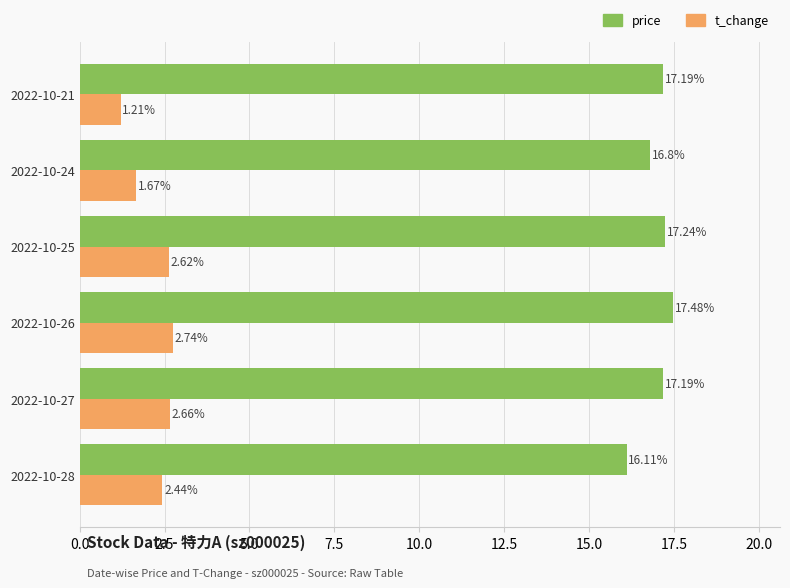

At which category is the sum across all series the highest?

2022-10-26